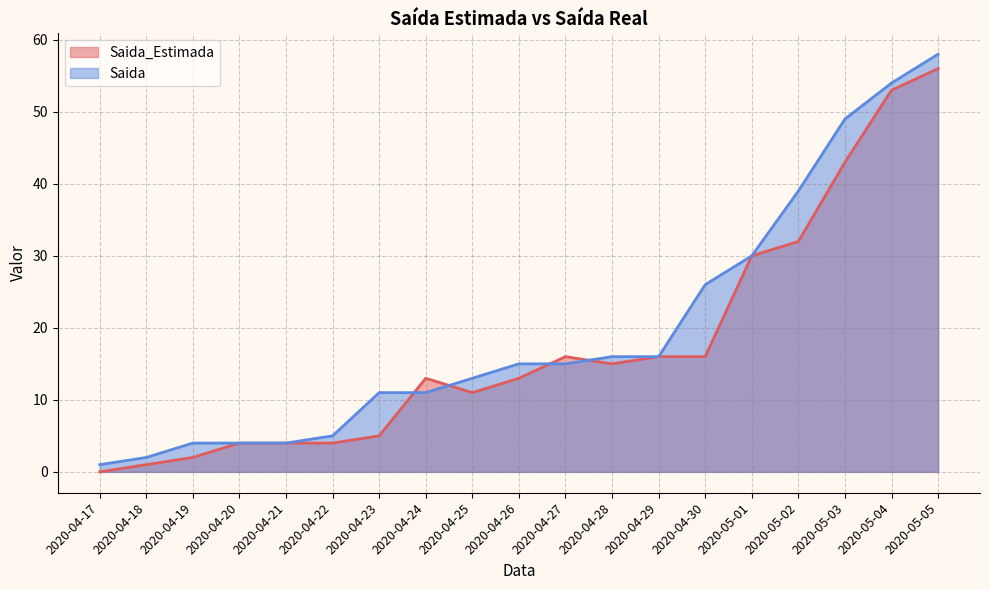

True or false: Saida and Saida_Estimada cross at least once.

True